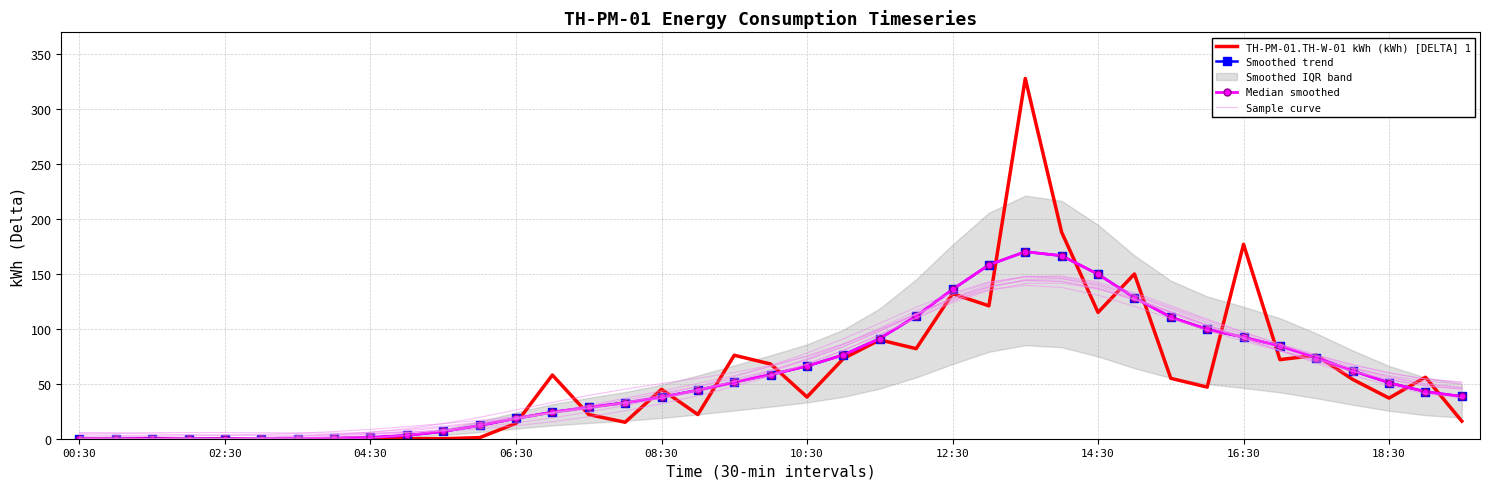

What is the sum of all TH-PM-01.TH-W-01 kWh (kWh) [DELTA] 1 values?

2229.0